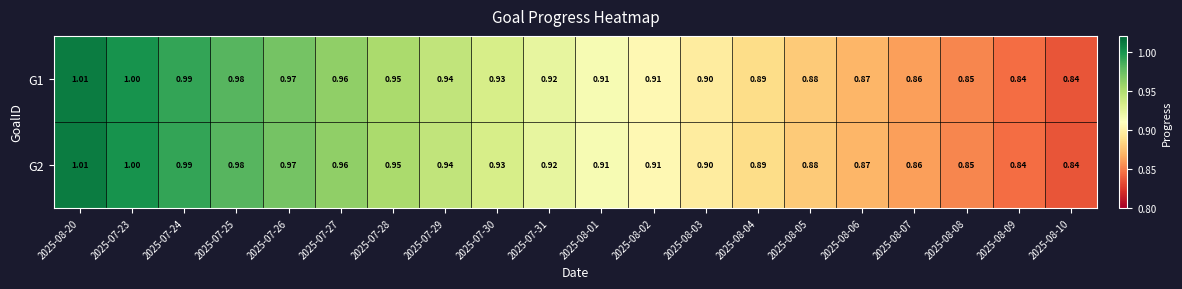

Count the number of data series in this chart.

2